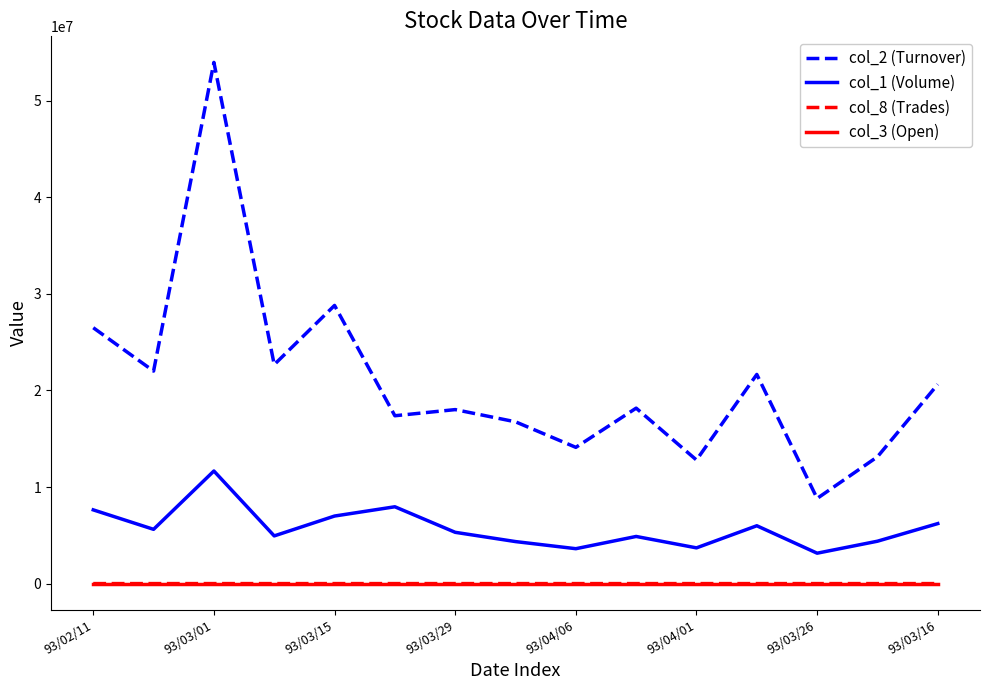

Which series has the largest total across all categories?

col_2 (Turnover)